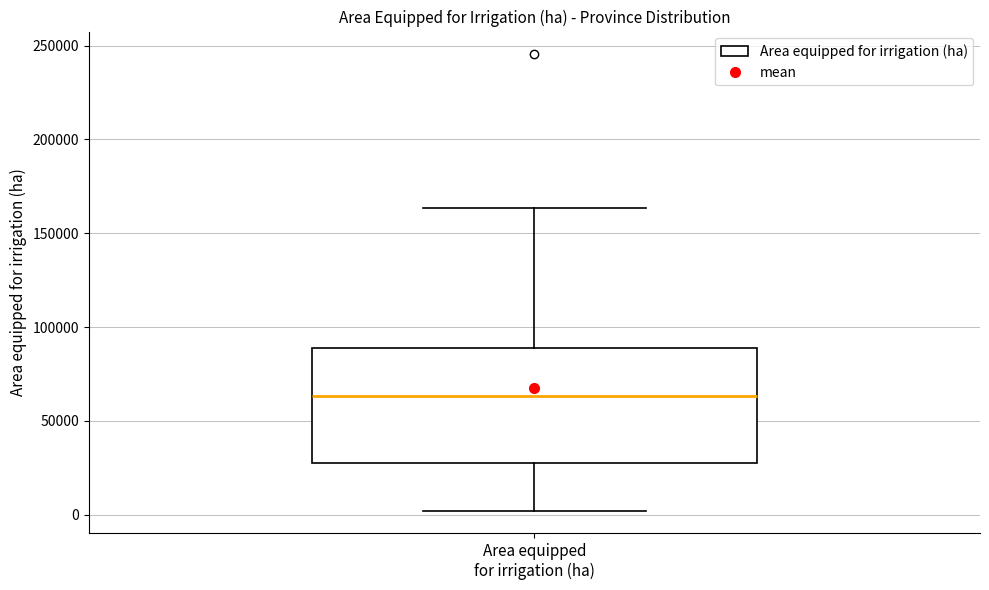

Transcribe this box plot: give where the median line is, the range the box spans, and where the two whiskers end, as read against the y-axis. The values are not printed on the chart, so give them approximately, as read against the axis.

median 65000, box 25000 to 90000, whiskers 0 to 165000